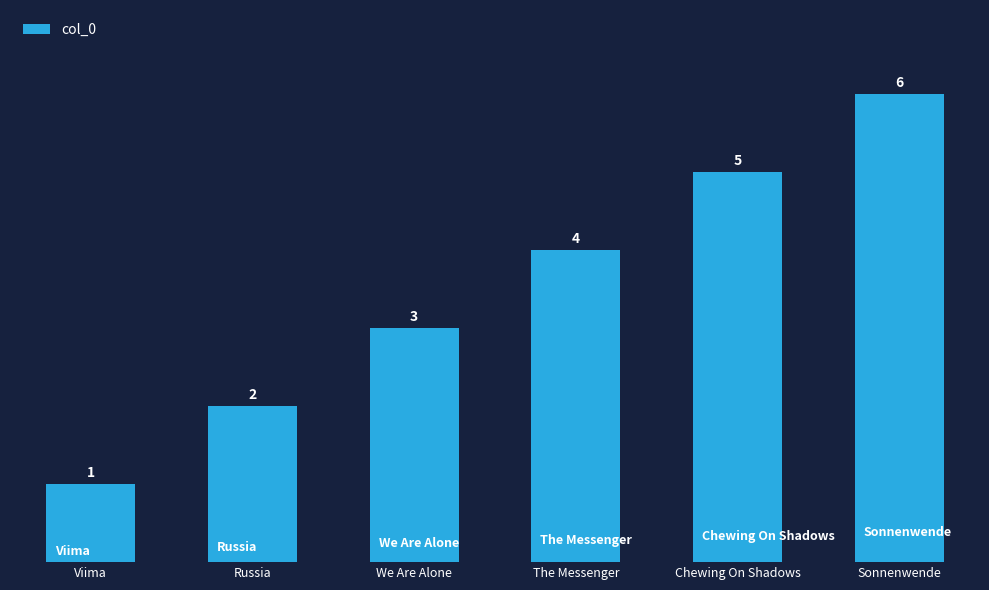

What is the change in value from We Are Alone to Chewing On Shadows?

+2